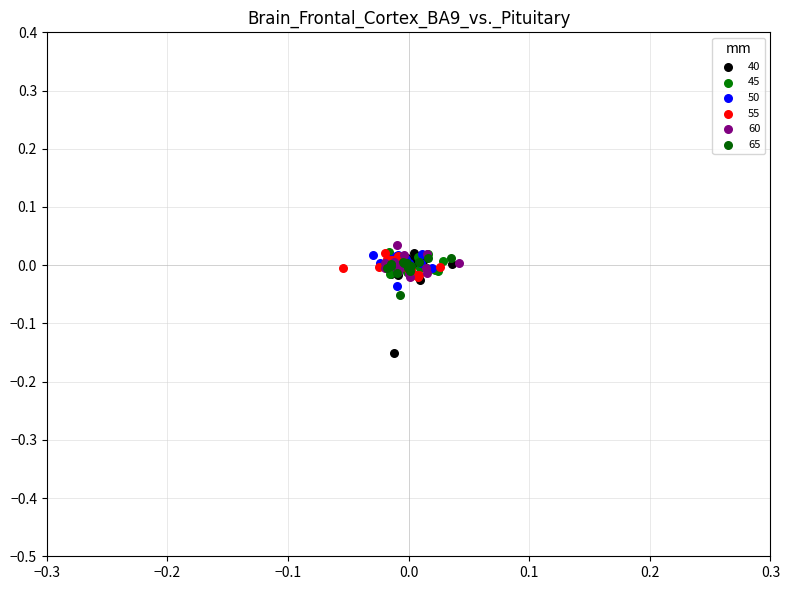

Which series has the widest spread of Y values?

40